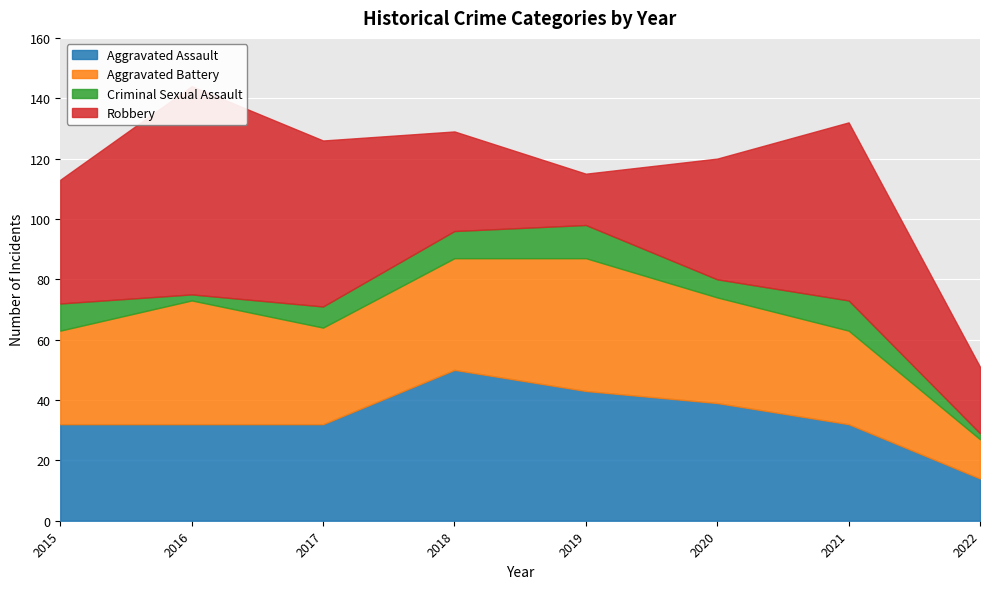

At which category is the sum across all series the highest?

2016